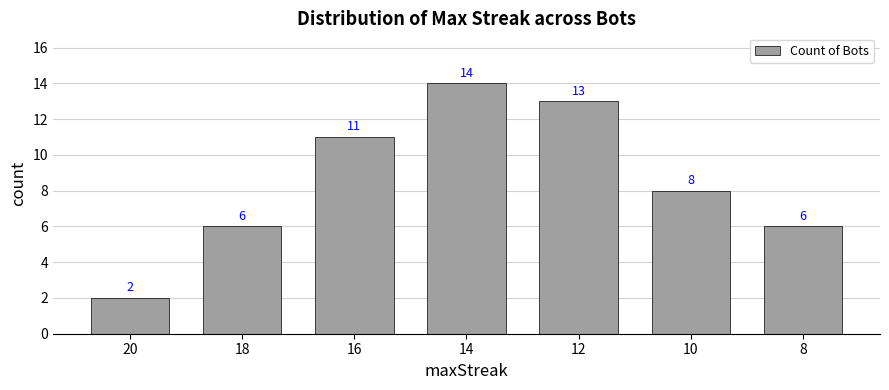

Read the value at 12, to the nearest 10.

10